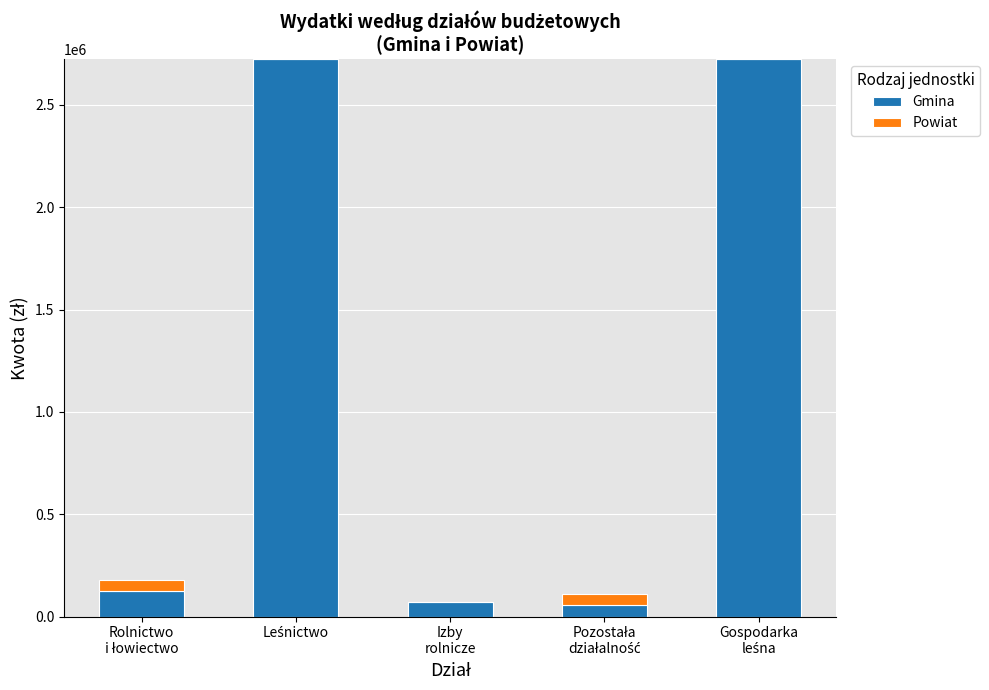

What is the highest value of the Gmina series?

2723840